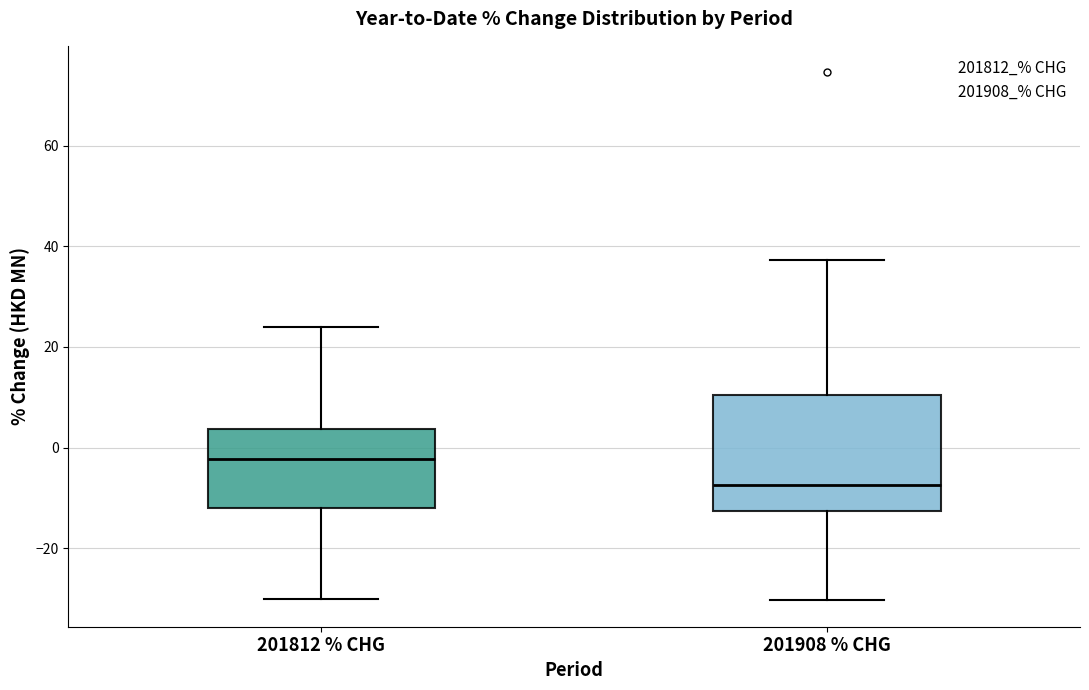

Where does the median line of the box for 201812 % CHG sit on the y-axis? The values are not printed on the chart, so give them approximately, as read against the axis.

-2